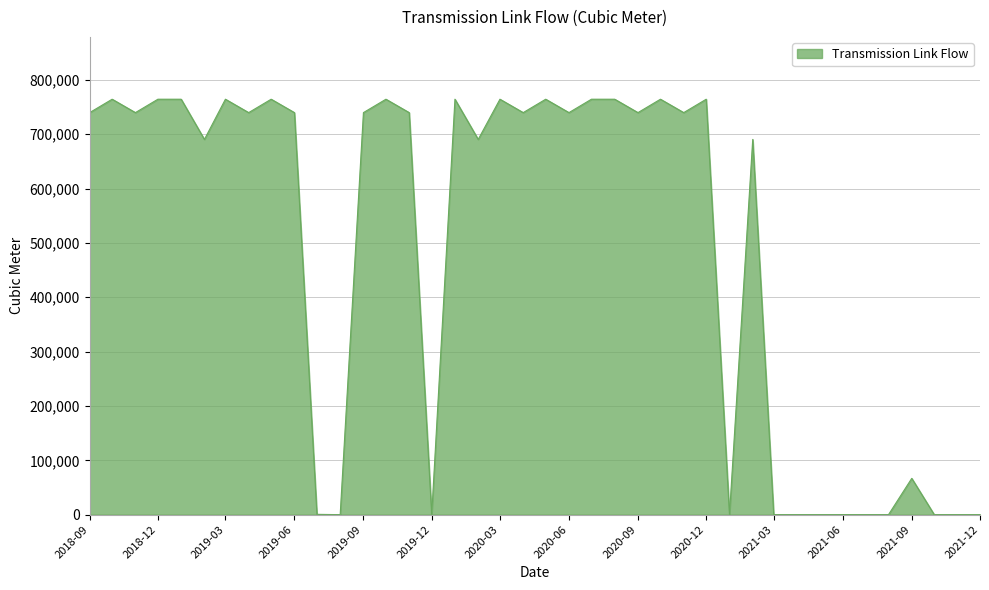

What is the difference between the maximum and minimum values?

764384.0